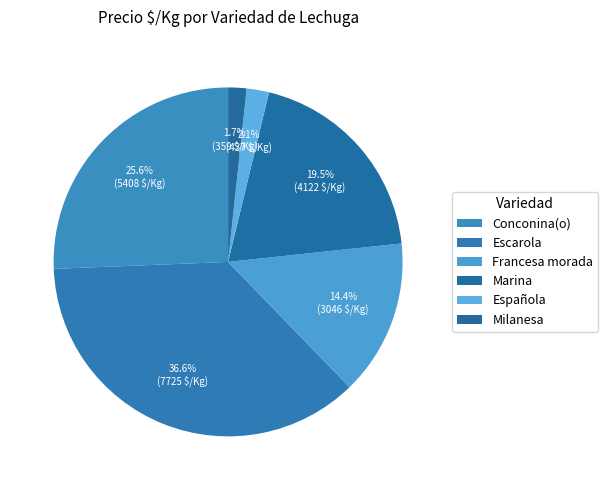

Is it true that Española is 2% of the pie?

True